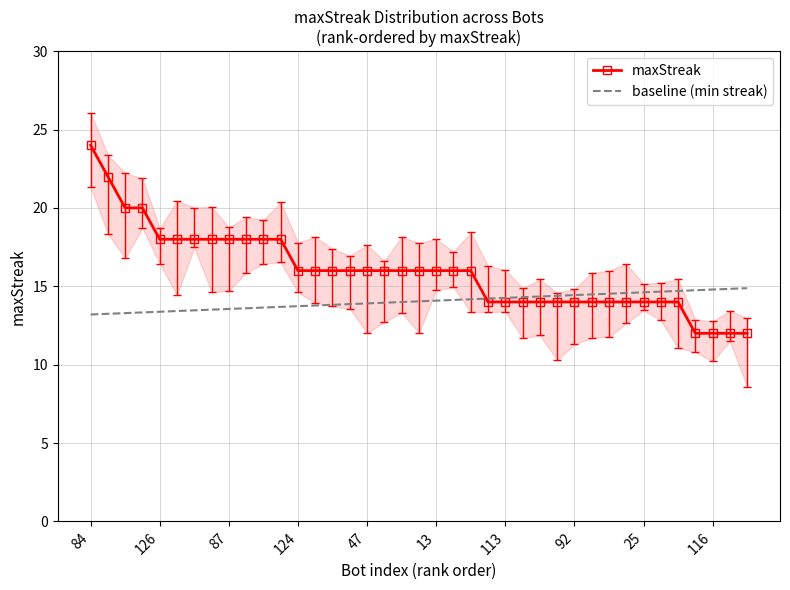

The value of baseline (min streak) at 92 is 4.5. True or false?

False